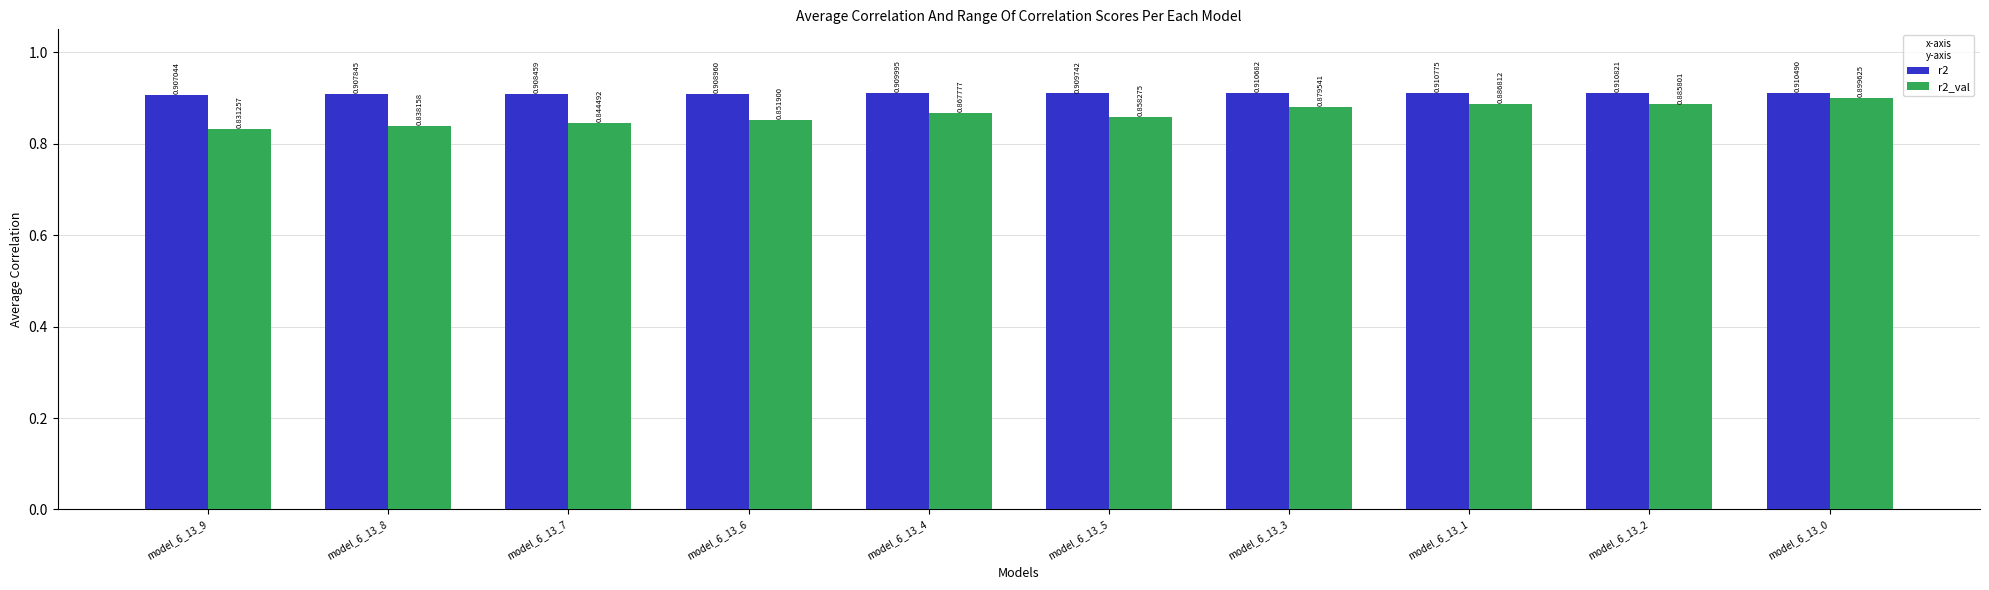

At which label does r2_val reach its peak?

model_6_13_0